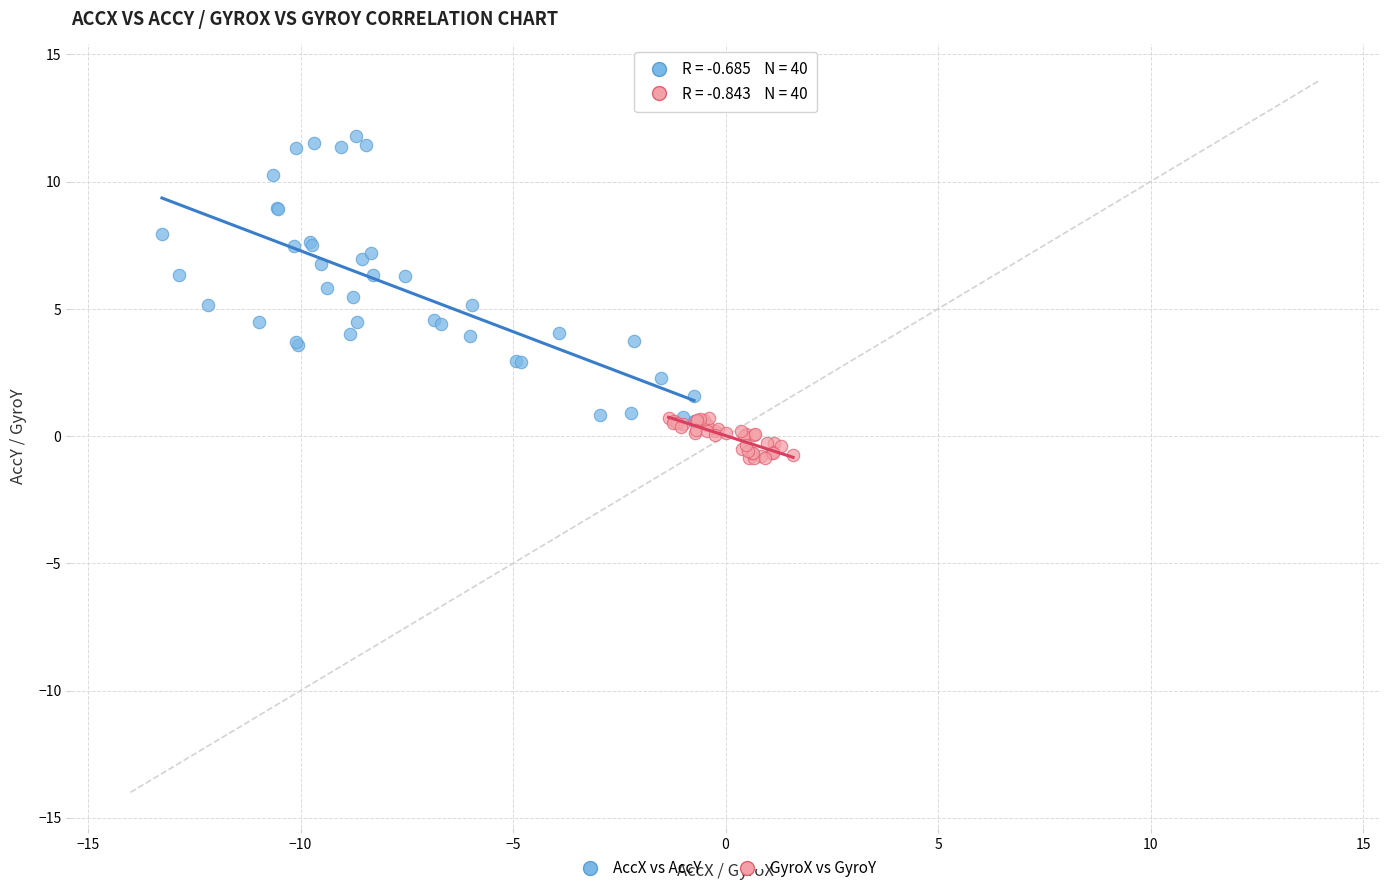

Which series reaches the maximum Y coordinate?

AccX vs AccY